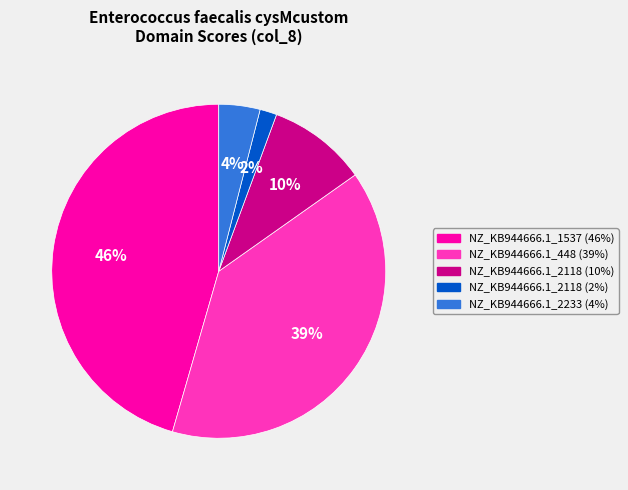

Is there any slice that represents more than half of the pie?

No